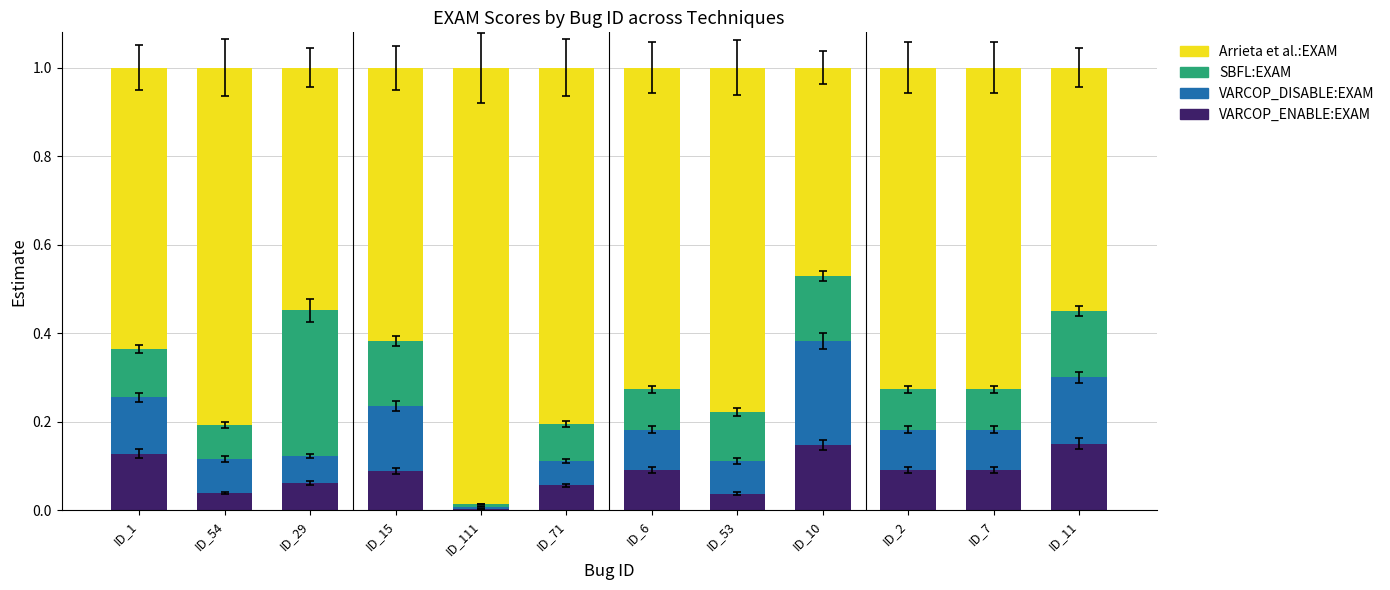

What are all the series names shown in the legend?

Arrieta et al.:EXAM, SBFL:EXAM, VARCOP_DISABLE:EXAM, VARCOP_ENABLE:EXAM